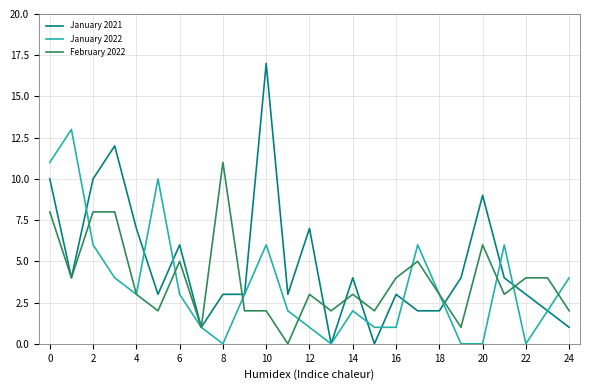

Which series has the largest total across all categories?

January 2021